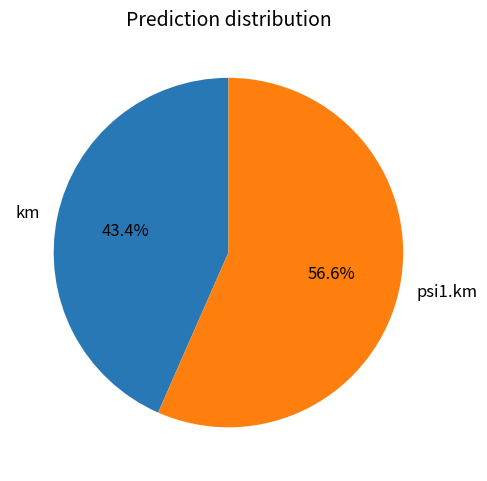

To the nearest percent, what is the combined percentage of km and psi1.km?

100%